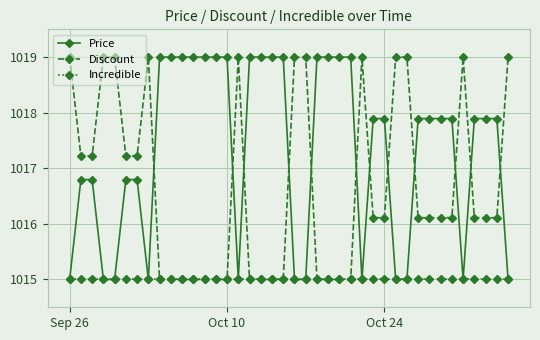

What is the maximum value for Incredible?

1015.0